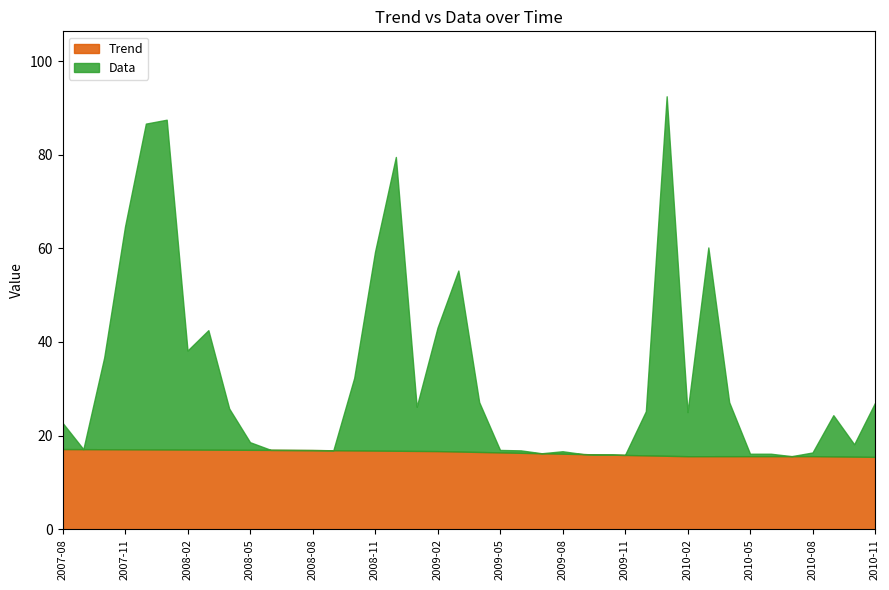

Reading right to left, extract all data points from this chart.

Trend: 2010-11=15.5	2010-10=15.5	2010-09=15.6	2010-08=15.6	2010-07=15.6	2010-06=15.6	2010-05=15.6	2010-04=15.6	2010-03=15.6	2010-02=15.6	2010-01=15.7	2009-12=15.8	2009-11=15.9	2009-10=16.0	2009-09=16.1	2009-08=16.1	2009-07=16.2	2009-06=16.3	2009-05=16.4	2009-04=16.5	2009-03=16.6	2009-02=16.7	2009-01=16.7	2008-12=16.8	2008-11=16.8	2008-10=16.8	2008-09=16.9	2008-08=16.9	2008-07=16.9	2008-06=16.9	2008-05=17.0	2008-04=17.0	2008-03=17.0	2008-02=17.0	2008-01=17.0	2007-12=17.1	2007-11=17.1	2007-10=17.1	2007-09=17.1	2007-08=17.1
Data: 2010-11=11.5	2010-10=2.6	2010-09=8.8	2010-08=0.8	2010-07=0.0	2010-06=0.5	2010-05=0.5	2010-04=11.5	2010-03=44.6	2010-02=9.4	2010-01=76.8	2009-12=9.4	2009-11=0.0	2009-10=0.0	2009-09=0.0	2009-08=0.5	2009-07=0.0	2009-06=0.5	2009-05=0.5	2009-04=10.6	2009-03=38.6	2009-02=26.4	2009-01=9.4	2008-12=62.7	2008-11=42.5	2008-10=15.5	2008-09=0.0	2008-08=0.0	2008-07=0.0	2008-06=0.0	2008-05=1.6	2008-04=8.8	2008-03=25.5	2008-02=21.1	2008-01=70.4	2007-12=69.6	2007-11=47.6	2007-10=19.6	2007-09=0.0	2007-08=5.6